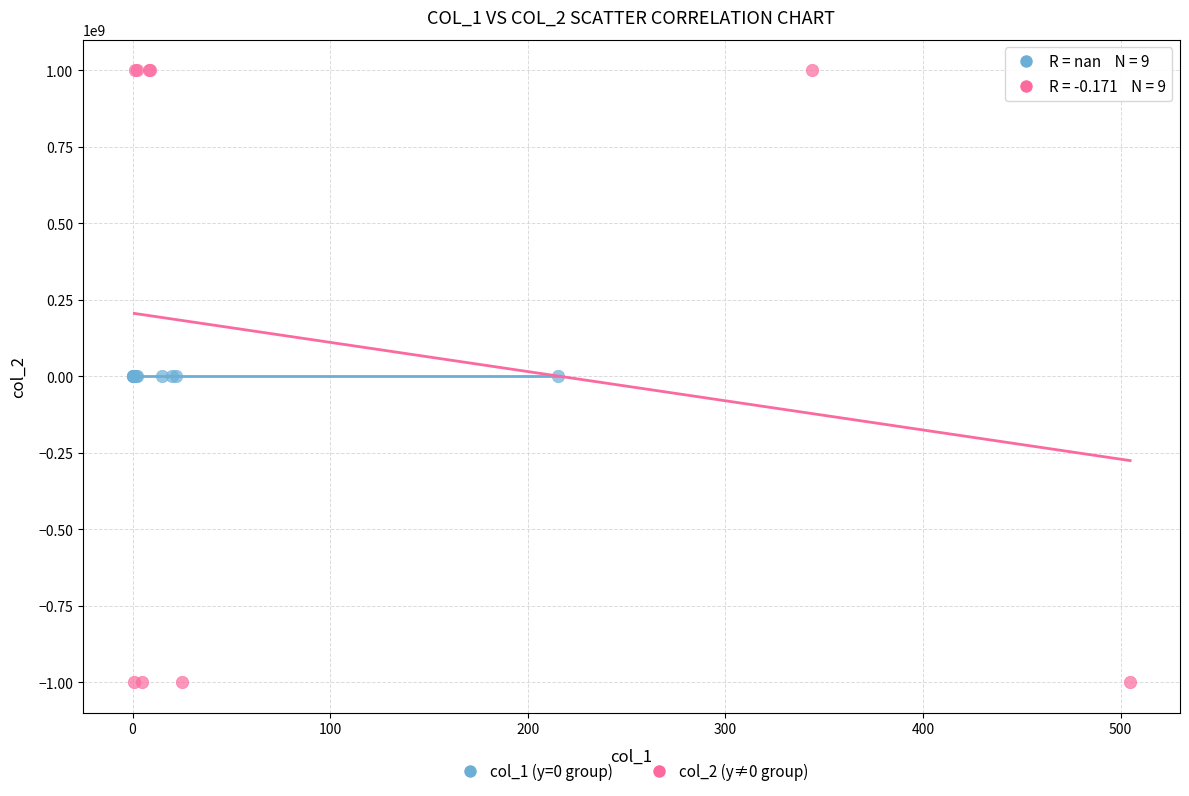

Which series contains the highest Y value?

col_2 (y≠0 group)